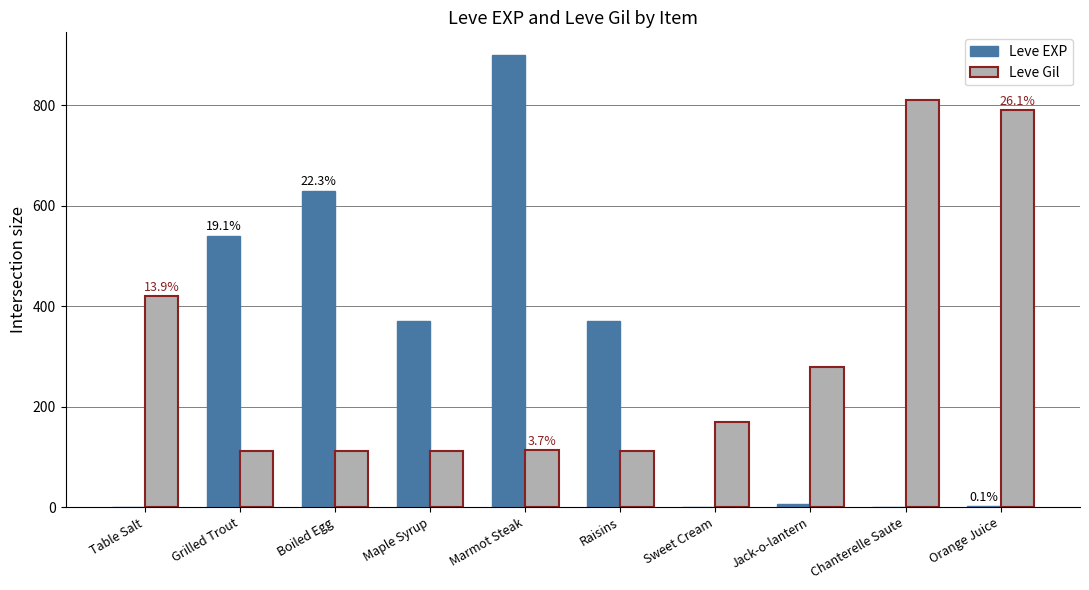

Are the bars grouped side by side (vs. stacked)?

Yes